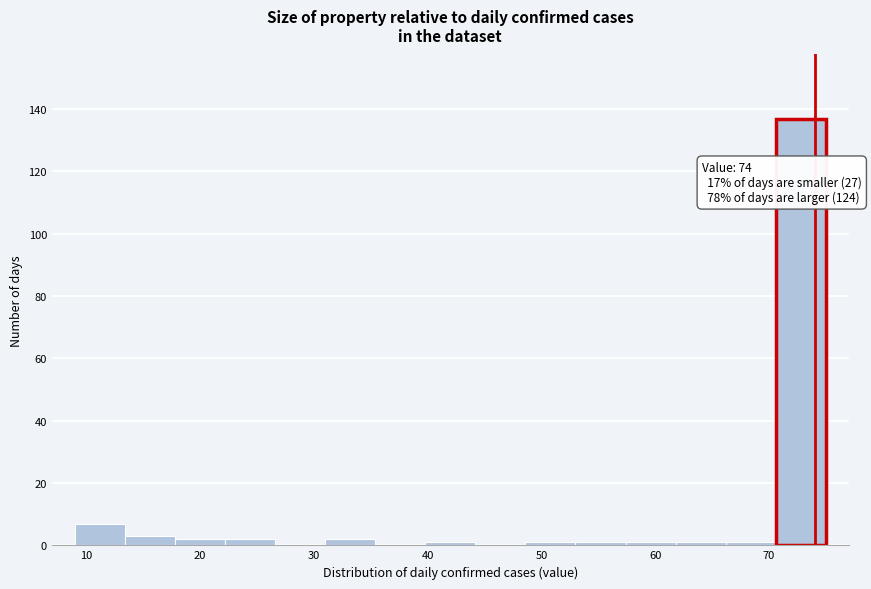

Over which range of the x-axis is the bar tallest?

70.6 to 75.0